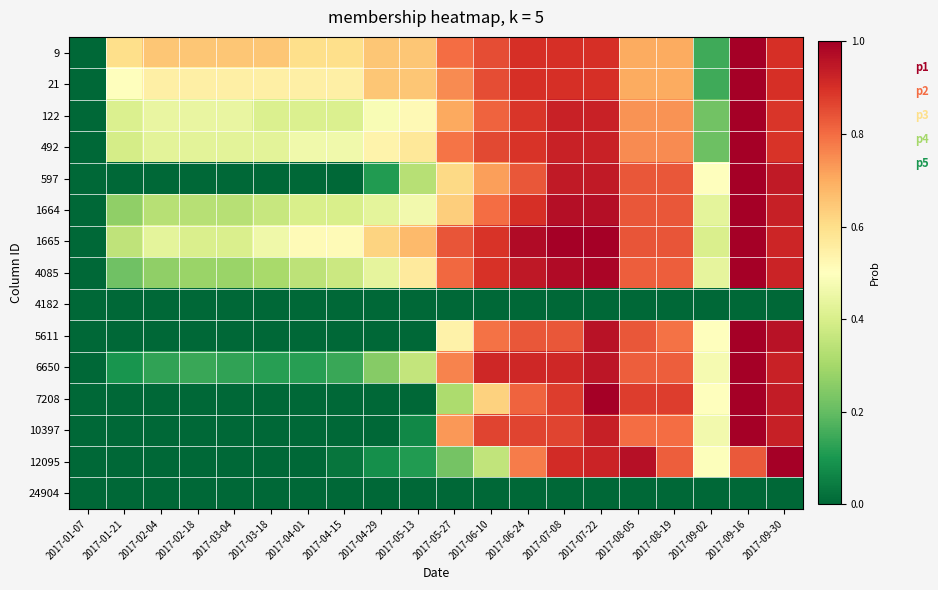

Reading left to right, transcribe all the data shown in this chart.

9: 2017-01-07=0.0	2017-01-21=0.6	2017-02-04=0.7	2017-02-18=0.7	2017-03-04=0.7	2017-03-18=0.7	2017-04-01=0.6	2017-04-15=0.6	2017-04-29=0.7	2017-05-13=0.7	2017-05-27=0.8	2017-06-10=0.8	2017-06-24=0.9	2017-07-08=0.9	2017-07-22=0.9	2017-08-05=0.7	2017-08-19=0.7	2017-09-02=0.1	2017-09-16=1.0	2017-09-30=0.9
21: 2017-01-07=0.0	2017-01-21=0.5	2017-02-04=0.6	2017-02-18=0.6	2017-03-04=0.6	2017-03-18=0.6	2017-04-01=0.6	2017-04-15=0.6	2017-04-29=0.7	2017-05-13=0.7	2017-05-27=0.8	2017-06-10=0.8	2017-06-24=0.9	2017-07-08=0.9	2017-07-22=0.9	2017-08-05=0.7	2017-08-19=0.7	2017-09-02=0.1	2017-09-16=1.0	2017-09-30=0.9
122: 2017-01-07=0.0	2017-01-21=0.4	2017-02-04=0.4	2017-02-18=0.4	2017-03-04=0.4	2017-03-18=0.4	2017-04-01=0.4	2017-04-15=0.4	2017-04-29=0.5	2017-05-13=0.5	2017-05-27=0.7	2017-06-10=0.8	2017-06-24=0.9	2017-07-08=0.9	2017-07-22=0.9	2017-08-05=0.7	2017-08-19=0.7	2017-09-02=0.2	2017-09-16=1.0	2017-09-30=0.9
492: 2017-01-07=0.0	2017-01-21=0.4	2017-02-04=0.4	2017-02-18=0.4	2017-03-04=0.4	2017-03-18=0.4	2017-04-01=0.5	2017-04-15=0.5	2017-04-29=0.5	2017-05-13=0.6	2017-05-27=0.8	2017-06-10=0.9	2017-06-24=0.9	2017-07-08=0.9	2017-07-22=0.9	2017-08-05=0.8	2017-08-19=0.8	2017-09-02=0.2	2017-09-16=1.0	2017-09-30=0.9
597: 2017-01-07=0.0	2017-01-21=0.0	2017-02-04=0.0	2017-02-18=0.0	2017-03-04=0.0	2017-03-18=0.0	2017-04-01=0.0	2017-04-15=0.0	2017-04-29=0.1	2017-05-13=0.3	2017-05-27=0.6	2017-06-10=0.7	2017-06-24=0.8	2017-07-08=0.9	2017-07-22=0.9	2017-08-05=0.8	2017-08-19=0.8	2017-09-02=0.5	2017-09-16=1.0	2017-09-30=0.9
1664: 2017-01-07=0.0	2017-01-21=0.3	2017-02-04=0.3	2017-02-18=0.3	2017-03-04=0.3	2017-03-18=0.4	2017-04-01=0.4	2017-04-15=0.4	2017-04-29=0.4	2017-05-13=0.5	2017-05-27=0.6	2017-06-10=0.8	2017-06-24=0.9	2017-07-08=1.0	2017-07-22=1.0	2017-08-05=0.8	2017-08-19=0.8	2017-09-02=0.4	2017-09-16=1.0	2017-09-30=0.9
1665: 2017-01-07=0.0	2017-01-21=0.4	2017-02-04=0.4	2017-02-18=0.4	2017-03-04=0.4	2017-03-18=0.5	2017-04-01=0.5	2017-04-15=0.5	2017-04-29=0.6	2017-05-13=0.7	2017-05-27=0.8	2017-06-10=0.9	2017-06-24=1.0	2017-07-08=1.0	2017-07-22=1.0	2017-08-05=0.8	2017-08-19=0.8	2017-09-02=0.4	2017-09-16=1.0	2017-09-30=0.9
4085: 2017-01-07=0.0	2017-01-21=0.2	2017-02-04=0.3	2017-02-18=0.3	2017-03-04=0.3	2017-03-18=0.3	2017-04-01=0.3	2017-04-15=0.4	2017-04-29=0.4	2017-05-13=0.6	2017-05-27=0.8	2017-06-10=0.9	2017-06-24=0.9	2017-07-08=1.0	2017-07-22=1.0	2017-08-05=0.8	2017-08-19=0.8	2017-09-02=0.4	2017-09-16=1.0	2017-09-30=0.9
4182: 2017-01-07=0.0	2017-01-21=0.0	2017-02-04=0.0	2017-02-18=0.0	2017-03-04=0.0	2017-03-18=0.0	2017-04-01=0.0	2017-04-15=0.0	2017-04-29=0.0	2017-05-13=0.0	2017-05-27=0.0	2017-06-10=0.0	2017-06-24=0.0	2017-07-08=0.0	2017-07-22=0.0	2017-08-05=0.0	2017-08-19=0.0	2017-09-02=0.0	2017-09-16=0.0	2017-09-30=0.0
5611: 2017-01-07=0.0	2017-01-21=0.0	2017-02-04=0.0	2017-02-18=0.0	2017-03-04=0.0	2017-03-18=0.0	2017-04-01=0.0	2017-04-15=0.0	2017-04-29=0.0	2017-05-13=0.0	2017-05-27=0.5	2017-06-10=0.8	2017-06-24=0.8	2017-07-08=0.8	2017-07-22=1.0	2017-08-05=0.8	2017-08-19=0.8	2017-09-02=0.5	2017-09-16=1.0	2017-09-30=1.0
6650: 2017-01-07=0.0	2017-01-21=0.1	2017-02-04=0.1	2017-02-18=0.1	2017-03-04=0.1	2017-03-18=0.1	2017-04-01=0.1	2017-04-15=0.1	2017-04-29=0.2	2017-05-13=0.4	2017-05-27=0.8	2017-06-10=0.9	2017-06-24=0.9	2017-07-08=0.9	2017-07-22=1.0	2017-08-05=0.8	2017-08-19=0.8	2017-09-02=0.5	2017-09-16=1.0	2017-09-30=0.9
7208: 2017-01-07=0.0	2017-01-21=0.0	2017-02-04=0.0	2017-02-18=0.0	2017-03-04=0.0	2017-03-18=0.0	2017-04-01=0.0	2017-04-15=0.0	2017-04-29=0.0	2017-05-13=0.0	2017-05-27=0.3	2017-06-10=0.6	2017-06-24=0.8	2017-07-08=0.9	2017-07-22=1.0	2017-08-05=0.9	2017-08-19=0.9	2017-09-02=0.5	2017-09-16=1.0	2017-09-30=0.9
10397: 2017-01-07=0.0	2017-01-21=0.0	2017-02-04=0.0	2017-02-18=0.0	2017-03-04=0.0	2017-03-18=0.0	2017-04-01=0.0	2017-04-15=0.0	2017-04-29=0.0	2017-05-13=0.1	2017-05-27=0.7	2017-06-10=0.9	2017-06-24=0.9	2017-07-08=0.9	2017-07-22=0.9	2017-08-05=0.8	2017-08-19=0.8	2017-09-02=0.5	2017-09-16=1.0	2017-09-30=0.9
12095: 2017-01-07=0.0	2017-01-21=0.0	2017-02-04=0.0	2017-02-18=0.0	2017-03-04=0.0	2017-03-18=0.0	2017-04-01=0.0	2017-04-15=0.0	2017-04-29=0.1	2017-05-13=0.1	2017-05-27=0.2	2017-06-10=0.4	2017-06-24=0.8	2017-07-08=0.9	2017-07-22=0.9	2017-08-05=1.0	2017-08-19=0.8	2017-09-02=0.5	2017-09-16=0.8	2017-09-30=1.0
24904: 2017-01-07=0.0	2017-01-21=0.0	2017-02-04=0.0	2017-02-18=0.0	2017-03-04=0.0	2017-03-18=0.0	2017-04-01=0.0	2017-04-15=0.0	2017-04-29=0.0	2017-05-13=0.0	2017-05-27=0.0	2017-06-10=0.0	2017-06-24=0.0	2017-07-08=0.0	2017-07-22=0.0	2017-08-05=0.0	2017-08-19=0.0	2017-09-02=0.0	2017-09-16=0.0	2017-09-30=0.0